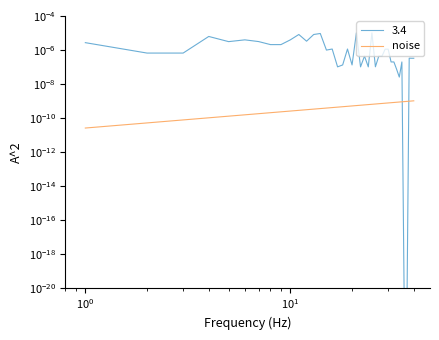

How many series are shown in this chart?

2